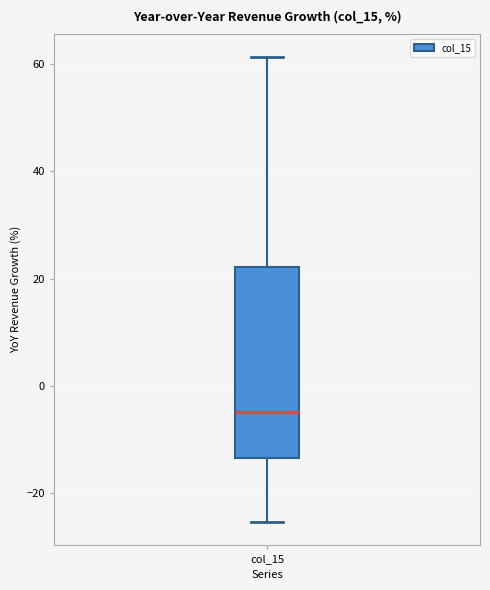

Transcribe this box plot: give where the median line is, the range the box spans, and where the two whiskers end, as read against the y-axis. The values are not printed on the chart, so give them approximately, as read against the axis.

median -4, box -14 to 22, whiskers -26 to 62